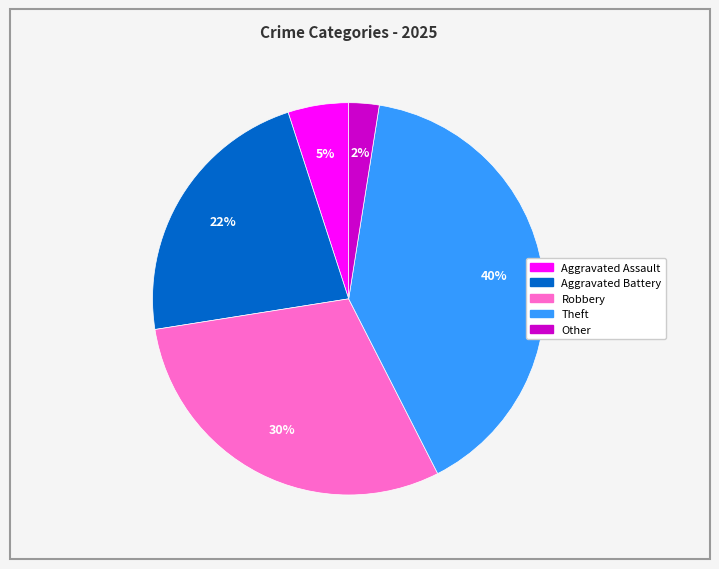

To the nearest percent, what percentage of the pie is Theft?

40%